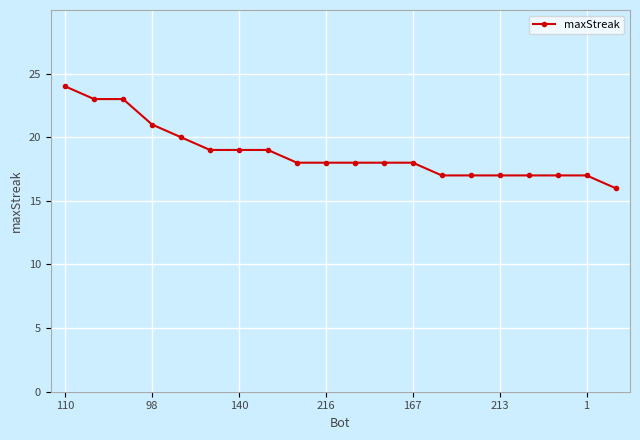

What is the maximum value shown in the chart?

24